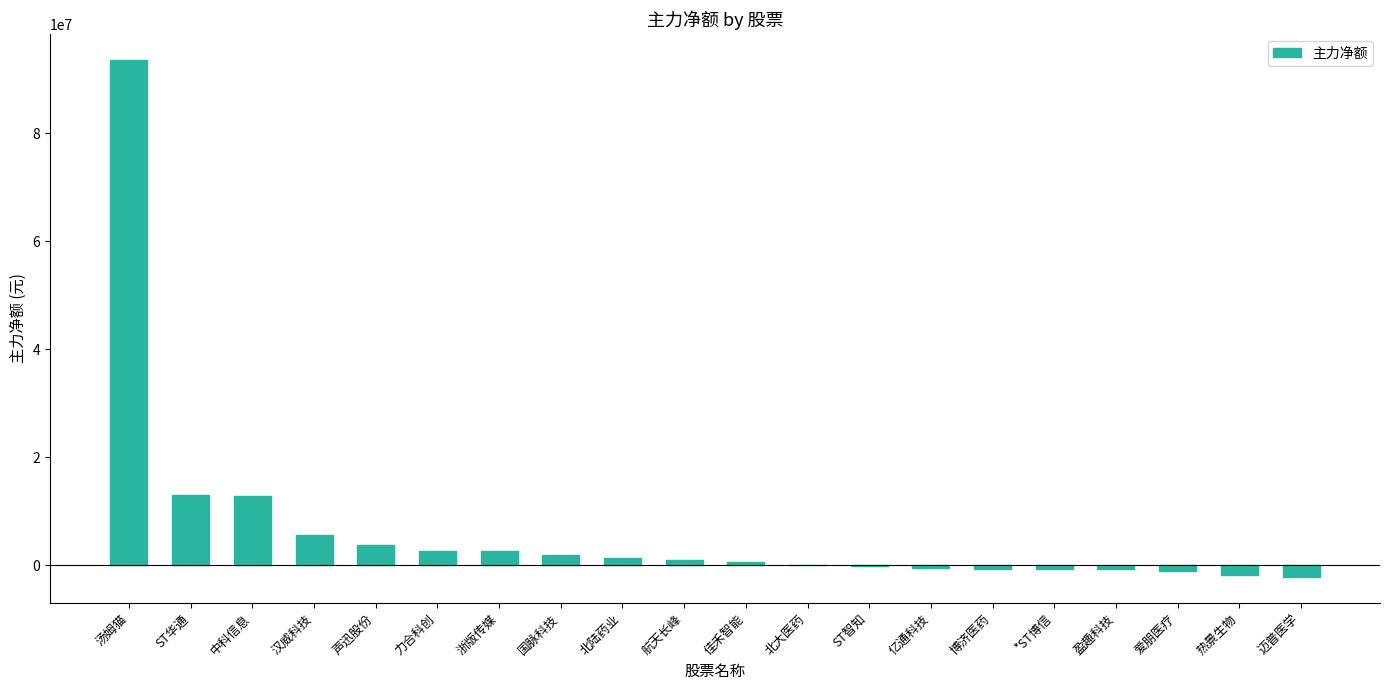

Which label corresponds to the largest value in the chart?

汤姆猫